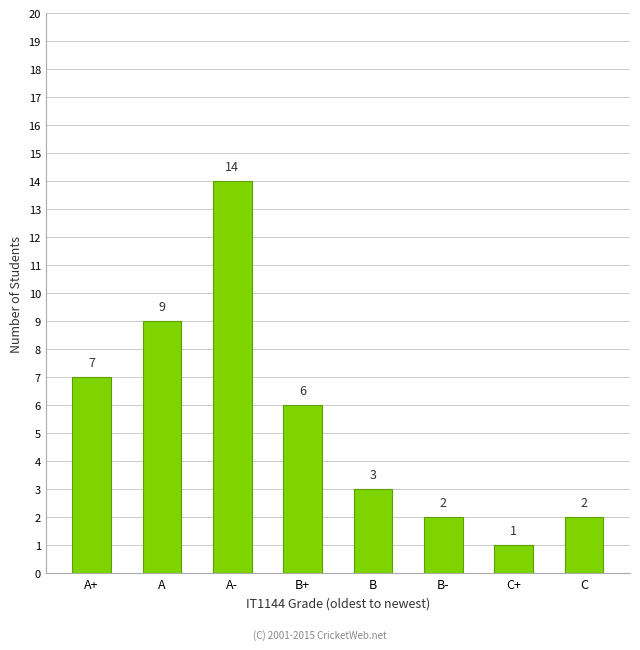

What is the greatest value displayed?

14